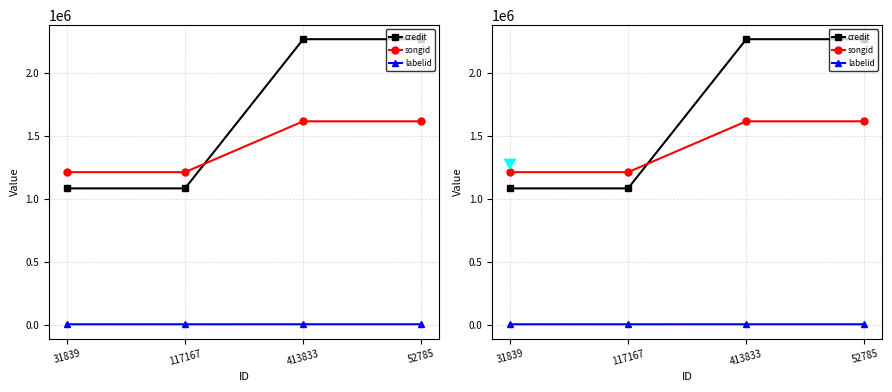

What is the average value of the labelid series?

1985